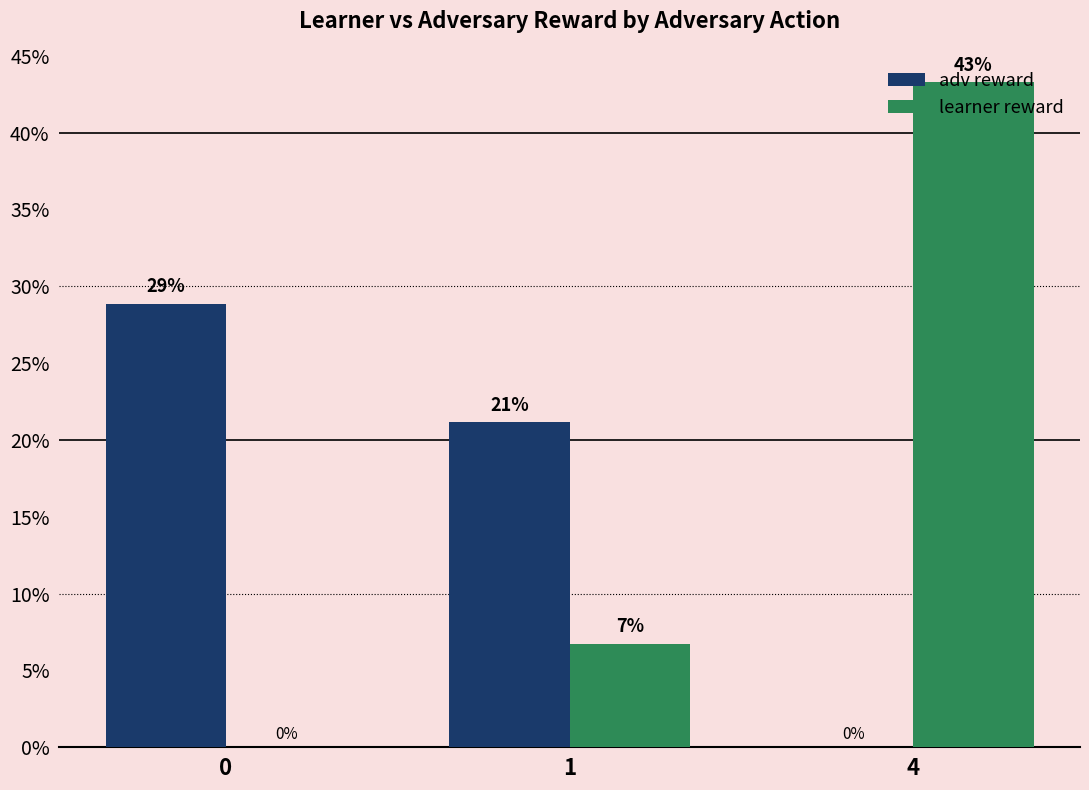

Rank the series by their maximum value, from lowest to highest.

adv reward, learner reward